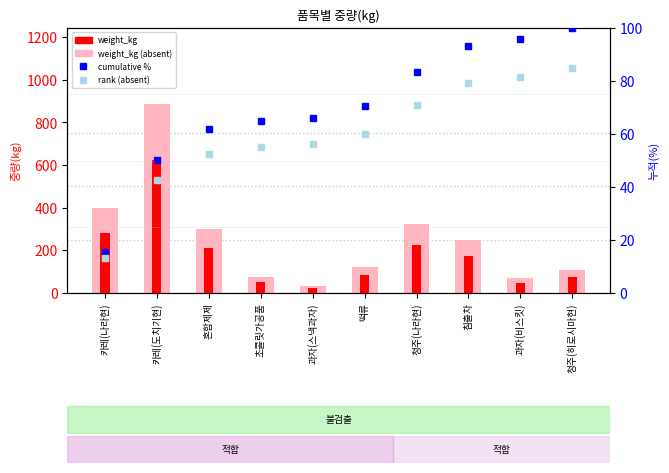

Which category has the lowest value across all series?

카레(나라현)